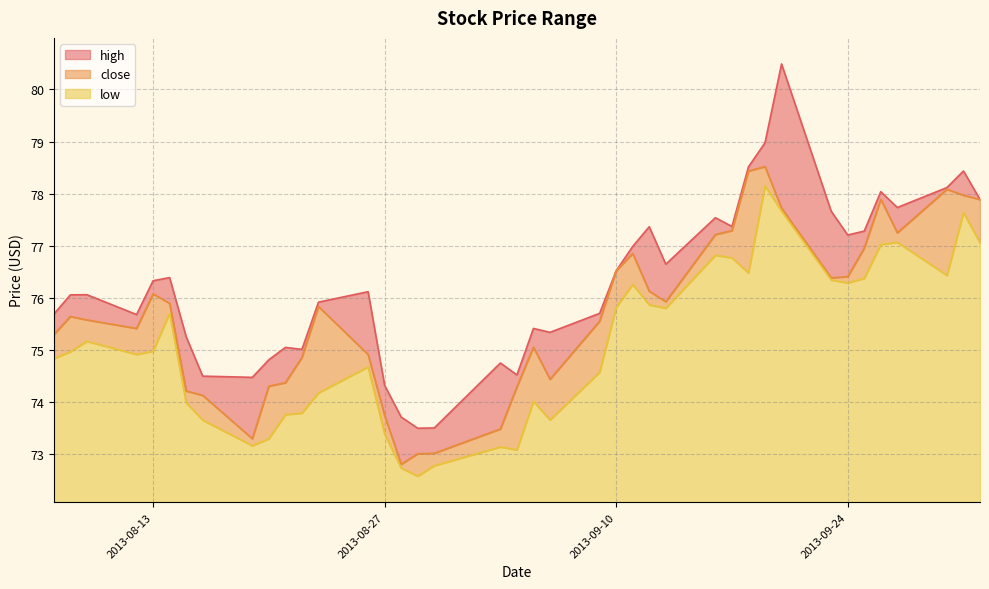

Which series has the largest range (max minus min)?

high